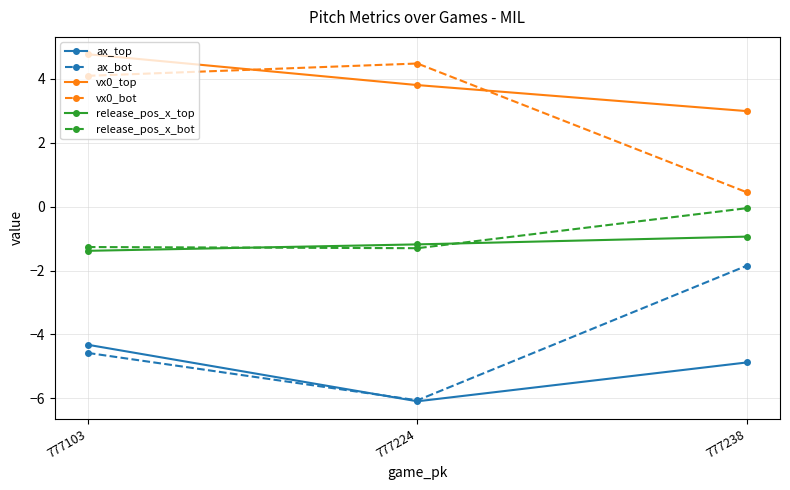

At which label is vx0_bot closest to 2?

777238